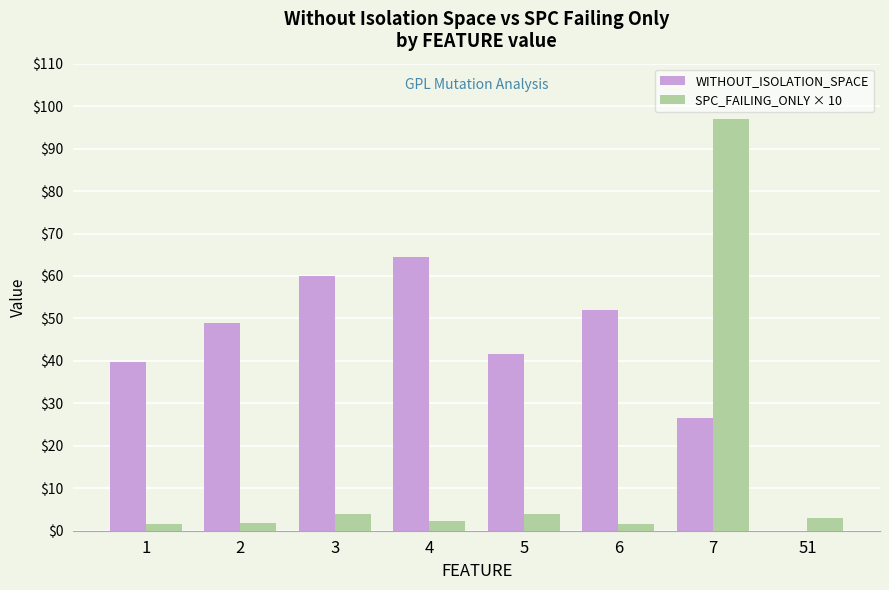

The value of SPC_FAILING_ONLY × 10 at 1 is 15.0. True or false?

True